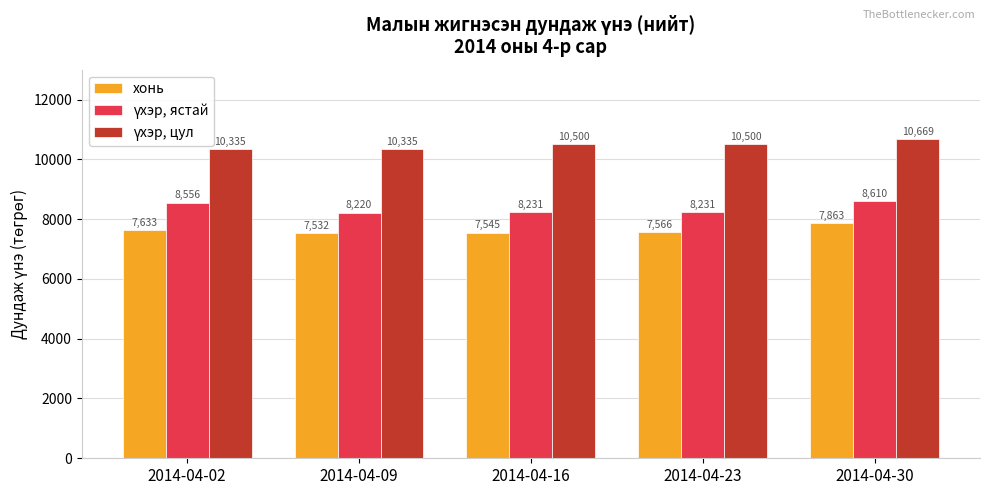

What is the greatest value displayed?

10668.6